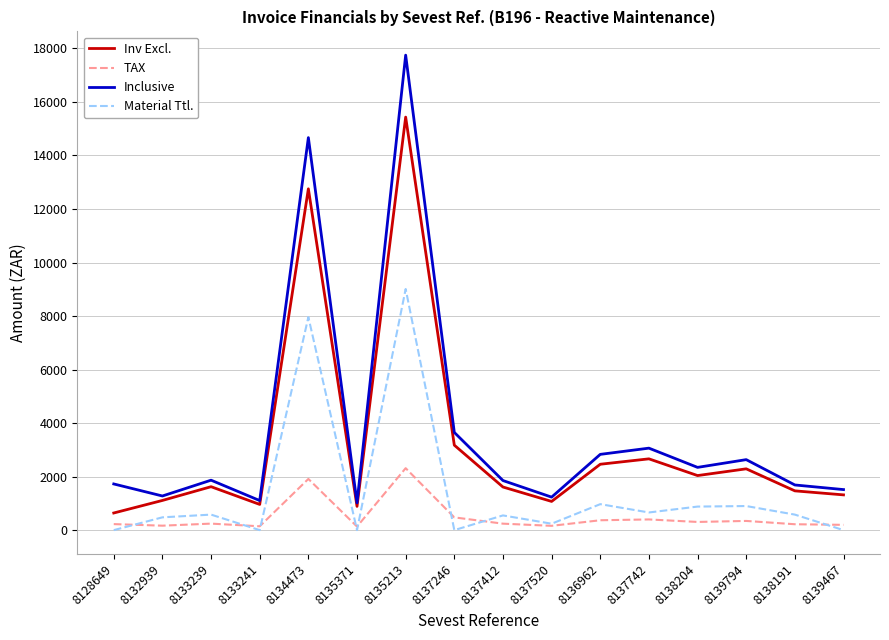

What is the greatest value displayed?

17748.3